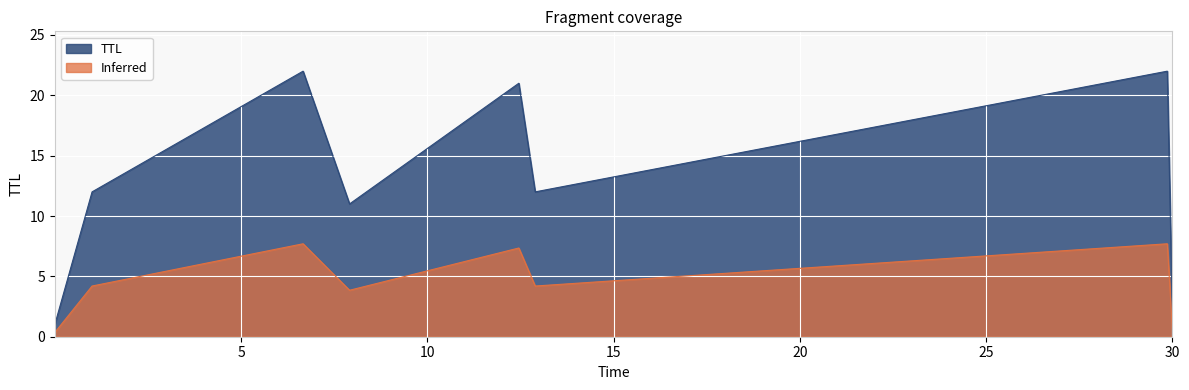

What is the lowest value of the TTL series?

1.0